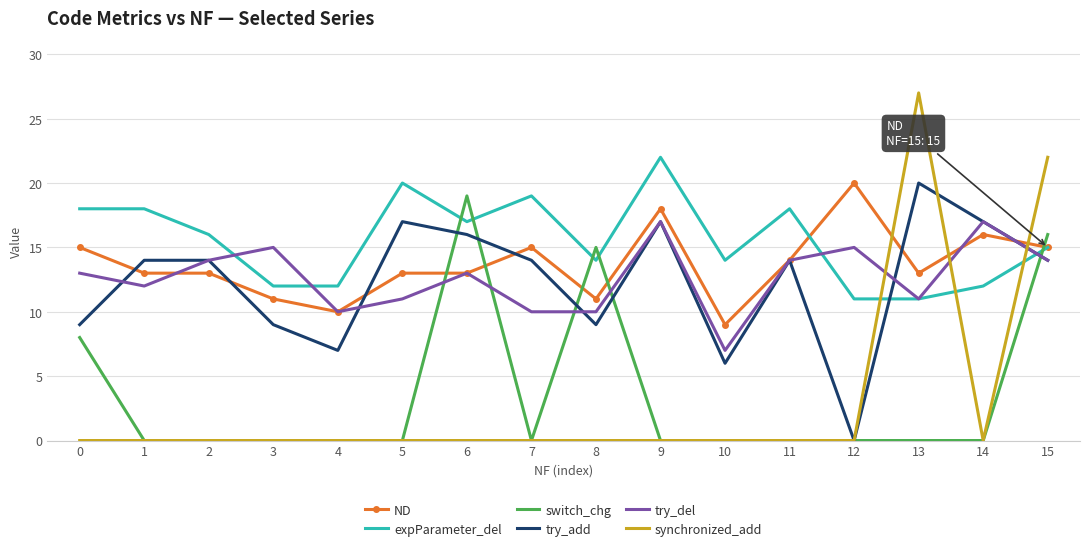

How many intersections are there between synchronized_add and try_del?

3